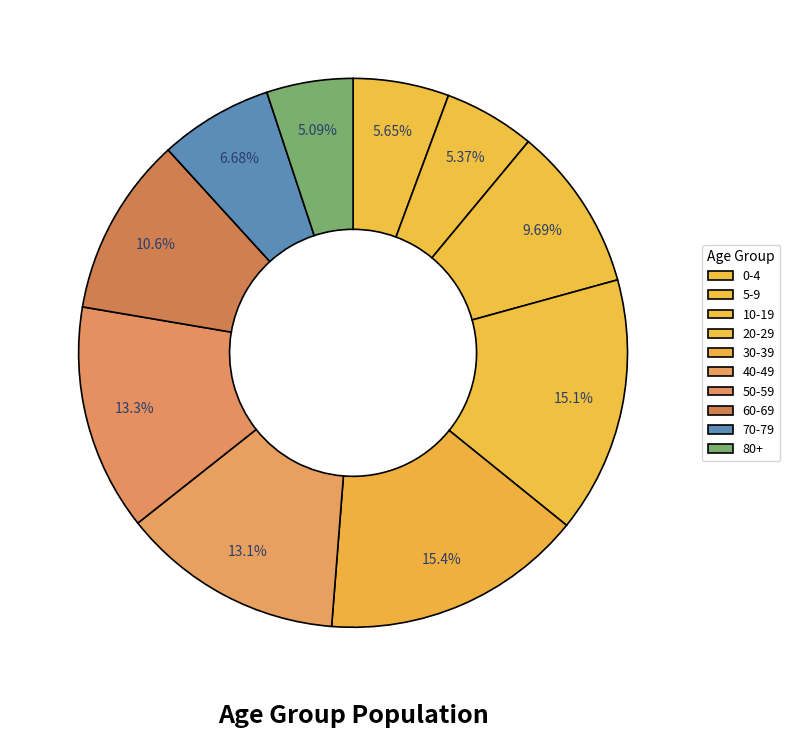

Is there a majority slice in this chart?

No